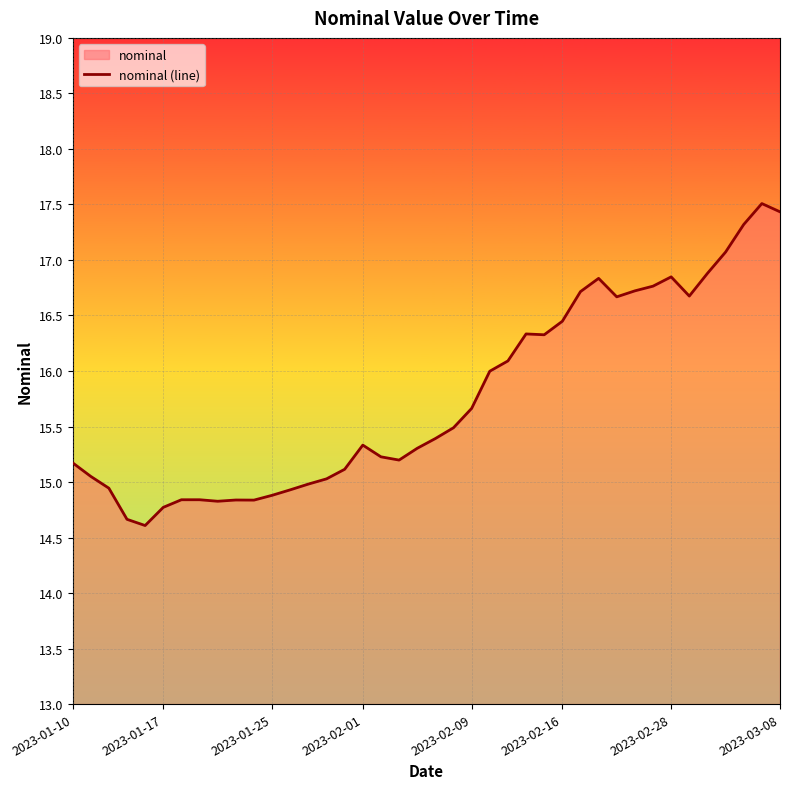

What is the greatest value displayed?

17.5